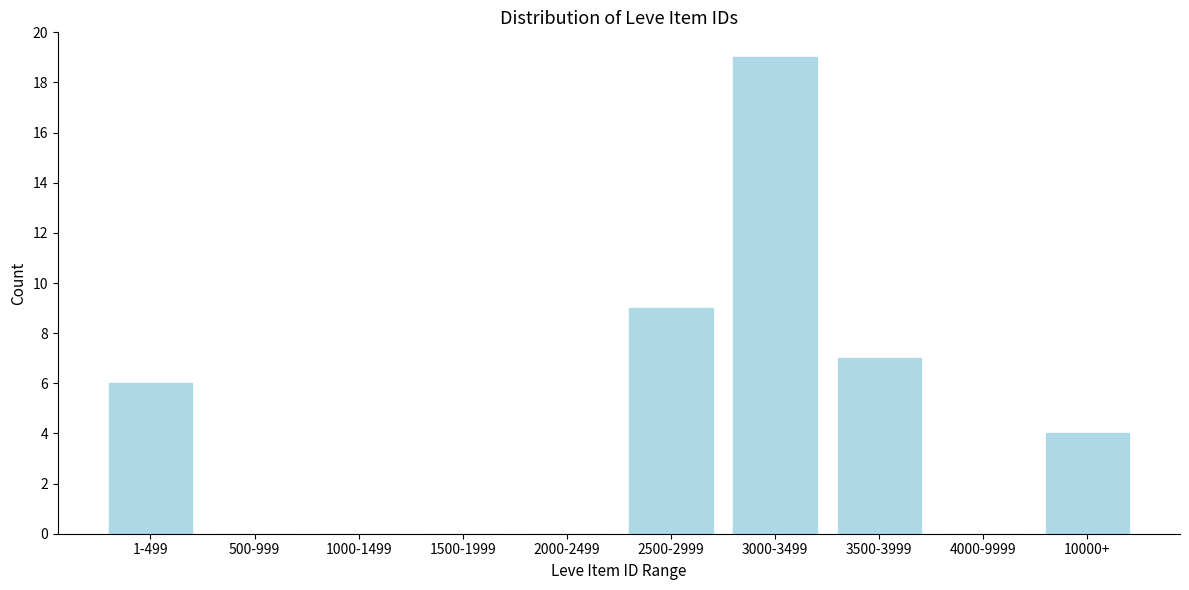

Reading left to right, transcribe all the data shown in this chart.

1-499=6	500-999=0	1000-1499=0	1500-1999=0	2000-2499=0	2500-2999=9	3000-3499=19	3500-3999=7	4000-9999=0	10000+=4